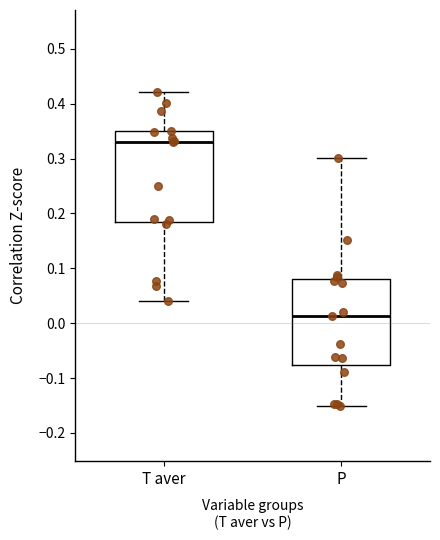

Where does the median line of the box for T aver sit on the y-axis? The values are not printed on the chart, so give them approximately, as read against the axis.

0.33